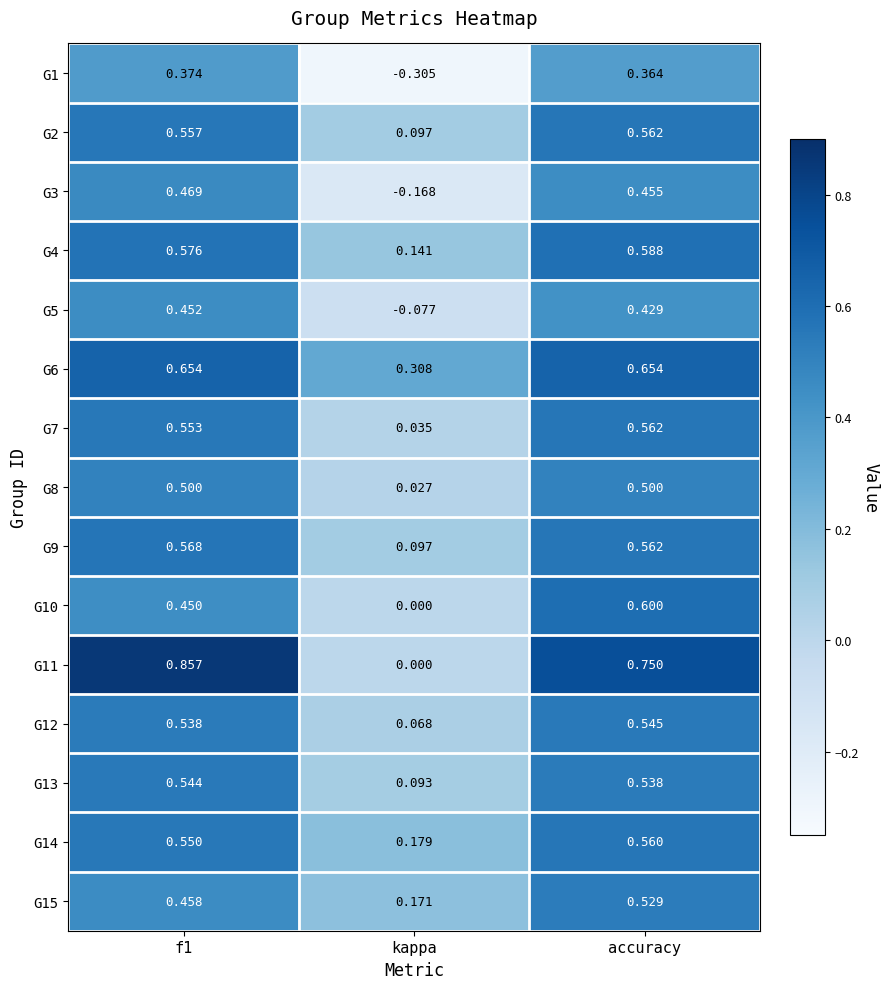

At which category is the sum across all series the highest?

accuracy